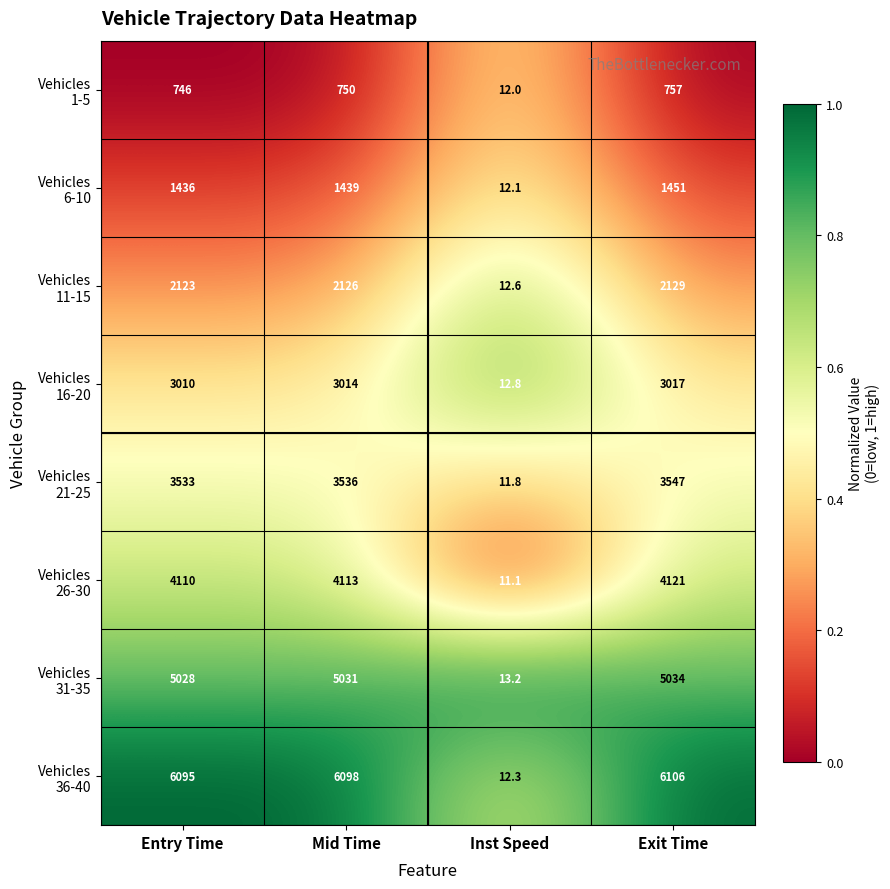

What is the difference between the highest and lowest values at Exit Time?

5349.0